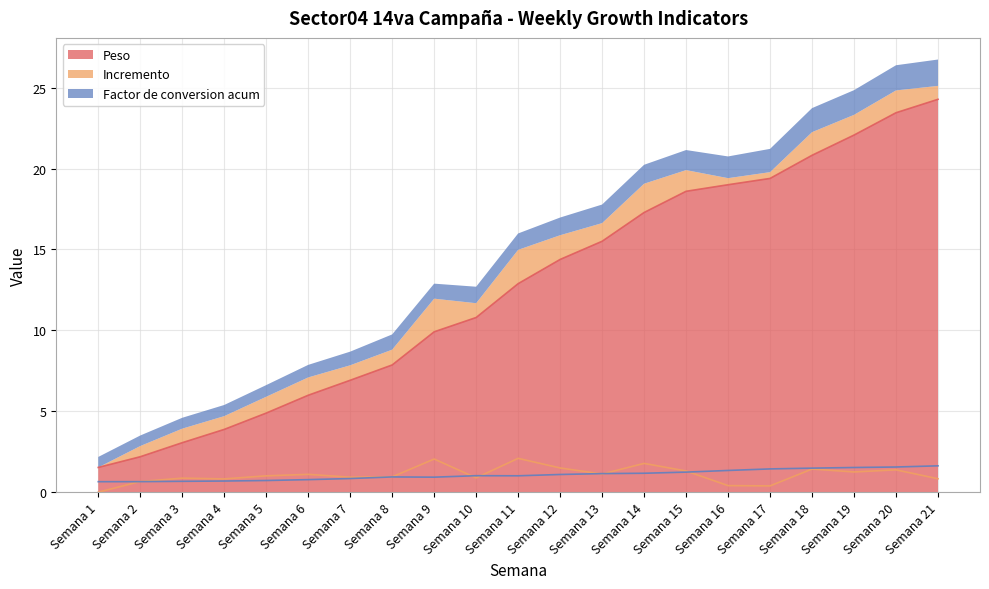

Reading left to right, list all the values displayed in this chart.

Peso: Semana 1=1.5	Semana 2=2.2	Semana 3=3.1	Semana 4=3.9	Semana 5=4.9	Semana 6=6.0	Semana 7=6.9	Semana 8=7.9	Semana 9=9.9	Semana 10=10.8	Semana 11=12.9	Semana 12=14.4	Semana 13=15.5	Semana 14=17.3	Semana 15=18.6	Semana 16=19.0	Semana 17=19.4	Semana 18=20.8	Semana 19=22.1	Semana 20=23.4	Semana 21=24.3
Incremento: Semana 1=0.0	Semana 2=0.7	Semana 3=0.9	Semana 4=0.8	Semana 5=1.0	Semana 6=1.1	Semana 7=0.9	Semana 8=0.9	Semana 9=2.0	Semana 10=0.9	Semana 11=2.1	Semana 12=1.5	Semana 13=1.1	Semana 14=1.8	Semana 15=1.3	Semana 16=0.4	Semana 17=0.4	Semana 18=1.4	Semana 19=1.2	Semana 20=1.4	Semana 21=0.8
Factor de conversion acum: Semana 1=0.6	Semana 2=0.7	Semana 3=0.7	Semana 4=0.7	Semana 5=0.7	Semana 6=0.8	Semana 7=0.8	Semana 8=0.9	Semana 9=0.9	Semana 10=1.0	Semana 11=1.0	Semana 12=1.1	Semana 13=1.1	Semana 14=1.2	Semana 15=1.2	Semana 16=1.3	Semana 17=1.4	Semana 18=1.5	Semana 19=1.5	Semana 20=1.6	Semana 21=1.6